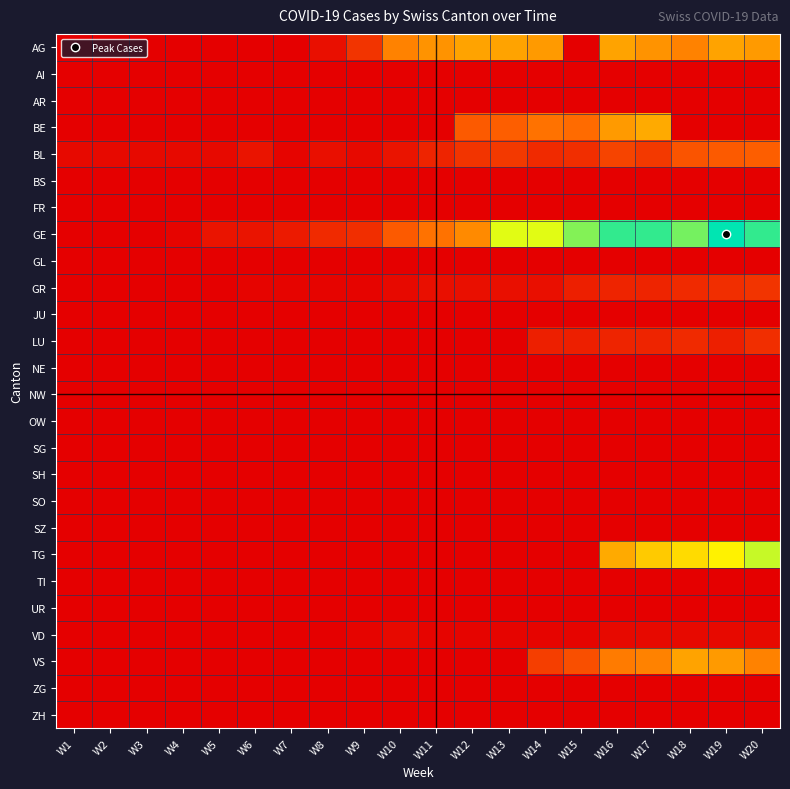

Reading right to left, list all the values displayed in this chart.

AG: W20=26	W19=27	W18=23	W17=25	W16=27	W15=0	W14=26	W13=27	W12=27	W11=25	W10=23	W9=10	W8=3	W7=0	W6=0	W5=0	W4=0	W3=0	W2=0	W1=0
AI: W20=0	W19=0	W18=0	W17=0	W16=0	W15=0	W14=0	W13=0	W12=0	W11=0	W10=0	W9=0	W8=0	W7=0	W6=0	W5=0	W4=0	W3=0	W2=0	W1=0
AR: W20=0	W19=0	W18=0	W17=0	W16=0	W15=0	W14=0	W13=0	W12=0	W11=0	W10=0	W9=0	W8=0	W7=0	W6=0	W5=0	W4=0	W3=0	W2=0	W1=0
BE: W20=0	W19=0	W18=0	W17=28	W16=26	W15=20	W14=21	W13=18	W12=17	W11=0	W10=0	W9=0	W8=0	W7=0	W6=0	W5=0	W4=0	W3=0	W2=0	W1=0
BL: W20=18	W19=17	W18=16	W17=11	W16=13	W15=9	W14=8	W13=11	W12=10	W11=7	W10=4	W9=2	W8=3	W7=1	W6=4	W5=2	W4=2	W3=2	W2=2	W1=2
BS: W20=0	W19=0	W18=0	W17=0	W16=0	W15=0	W14=0	W13=0	W12=0	W11=0	W10=0	W9=0	W8=0	W7=0	W6=0	W5=0	W4=0	W3=0	W2=0	W1=0
FR: W20=0	W19=0	W18=0	W17=0	W16=0	W15=0	W14=0	W13=0	W12=0	W11=0	W10=0	W9=0	W8=0	W7=0	W6=0	W5=0	W4=0	W3=0	W2=0	W1=0
GE: W20=54	W19=58	W18=49	W17=54	W16=54	W15=48	W14=41	W13=41	W12=24	W11=21	W10=17	W9=9	W8=8	W7=5	W6=4	W5=4	W4=1	W3=0	W2=0	W1=0
GL: W20=0	W19=0	W18=0	W17=0	W16=0	W15=0	W14=0	W13=0	W12=0	W11=0	W10=0	W9=0	W8=0	W7=0	W6=0	W5=0	W4=0	W3=0	W2=0	W1=0
GR: W20=10	W19=9	W18=8	W17=7	W16=7	W15=6	W14=3	W13=3	W12=3	W11=3	W10=2	W9=1	W8=1	W7=1	W6=1	W5=0	W4=0	W3=0	W2=0	W1=0
JU: W20=0	W19=0	W18=0	W17=0	W16=0	W15=0	W14=0	W13=0	W12=0	W11=0	W10=0	W9=0	W8=0	W7=0	W6=0	W5=0	W4=0	W3=0	W2=0	W1=0
LU: W20=9	W19=6	W18=8	W17=7	W16=7	W15=6	W14=6	W13=0	W12=0	W11=0	W10=0	W9=0	W8=0	W7=0	W6=0	W5=0	W4=0	W3=0	W2=0	W1=0
NE: W20=0	W19=0	W18=0	W17=0	W16=0	W15=0	W14=0	W13=0	W12=0	W11=0	W10=0	W9=0	W8=0	W7=0	W6=0	W5=0	W4=0	W3=0	W2=0	W1=0
NW: W20=0	W19=0	W18=0	W17=0	W16=0	W15=0	W14=0	W13=0	W12=0	W11=0	W10=0	W9=0	W8=0	W7=0	W6=0	W5=0	W4=0	W3=0	W2=0	W1=0
OW: W20=0	W19=0	W18=0	W17=0	W16=0	W15=0	W14=0	W13=0	W12=0	W11=0	W10=0	W9=0	W8=0	W7=0	W6=0	W5=0	W4=0	W3=0	W2=0	W1=0
SG: W20=0	W19=0	W18=0	W17=0	W16=0	W15=0	W14=0	W13=0	W12=0	W11=0	W10=0	W9=0	W8=0	W7=0	W6=0	W5=0	W4=0	W3=0	W2=0	W1=0
SH: W20=0	W19=0	W18=0	W17=0	W16=0	W15=0	W14=0	W13=0	W12=0	W11=0	W10=0	W9=0	W8=0	W7=0	W6=0	W5=0	W4=0	W3=0	W2=0	W1=0
SO: W20=0	W19=0	W18=0	W17=0	W16=0	W15=0	W14=0	W13=0	W12=0	W11=0	W10=0	W9=0	W8=0	W7=0	W6=0	W5=0	W4=0	W3=0	W2=0	W1=0
SZ: W20=0	W19=0	W18=0	W17=0	W16=0	W15=0	W14=0	W13=0	W12=0	W11=0	W10=0	W9=0	W8=0	W7=0	W6=0	W5=0	W4=0	W3=0	W2=0	W1=0
TG: W20=43	W19=37	W18=34	W17=32	W16=28	W15=0	W14=0	W13=0	W12=0	W11=0	W10=0	W9=0	W8=0	W7=0	W6=0	W5=0	W4=0	W3=0	W2=0	W1=0
TI: W20=0	W19=0	W18=0	W17=0	W16=0	W15=0	W14=0	W13=0	W12=0	W11=0	W10=0	W9=0	W8=0	W7=0	W6=0	W5=0	W4=0	W3=0	W2=0	W1=0
UR: W20=0	W19=0	W18=0	W17=0	W16=0	W15=0	W14=0	W13=0	W12=0	W11=0	W10=0	W9=0	W8=0	W7=0	W6=0	W5=0	W4=0	W3=0	W2=0	W1=0
VD: W20=2	W19=2	W18=2	W17=2	W16=2	W15=1	W14=1	W13=1	W12=1	W11=1	W10=2	W9=1	W8=0	W7=0	W6=0	W5=0	W4=0	W3=0	W2=0	W1=0
VS: W20=23	W19=26	W18=27	W17=23	W16=22	W15=15	W14=12	W13=0	W12=0	W11=0	W10=0	W9=0	W8=0	W7=0	W6=0	W5=0	W4=0	W3=0	W2=0	W1=0
ZG: W20=0	W19=0	W18=0	W17=0	W16=0	W15=0	W14=0	W13=0	W12=0	W11=0	W10=0	W9=0	W8=0	W7=0	W6=0	W5=0	W4=0	W3=0	W2=0	W1=0
ZH: W20=0	W19=0	W18=0	W17=0	W16=0	W15=0	W14=0	W13=0	W12=0	W11=0	W10=0	W9=0	W8=0	W7=0	W6=0	W5=0	W4=0	W3=0	W2=0	W1=0